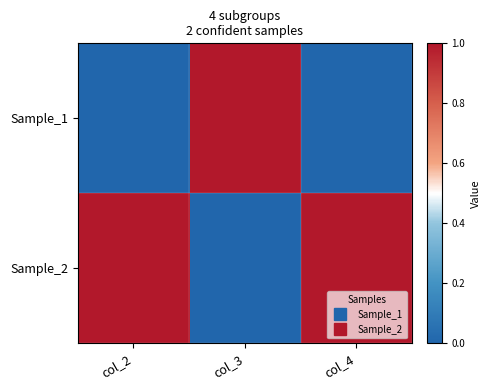

What is the total value across all series at col_3?

1